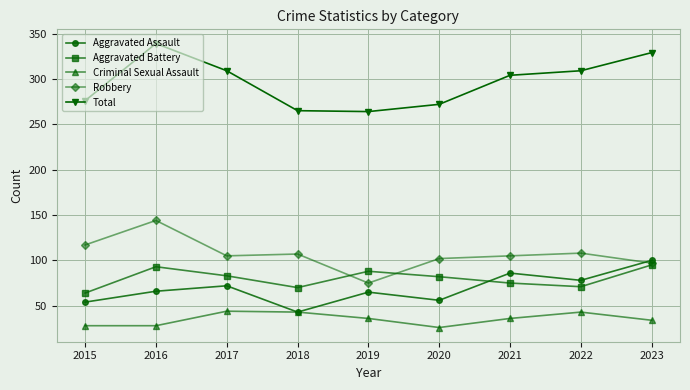

The Robbery series shows 180 at 2021. True or false?

False